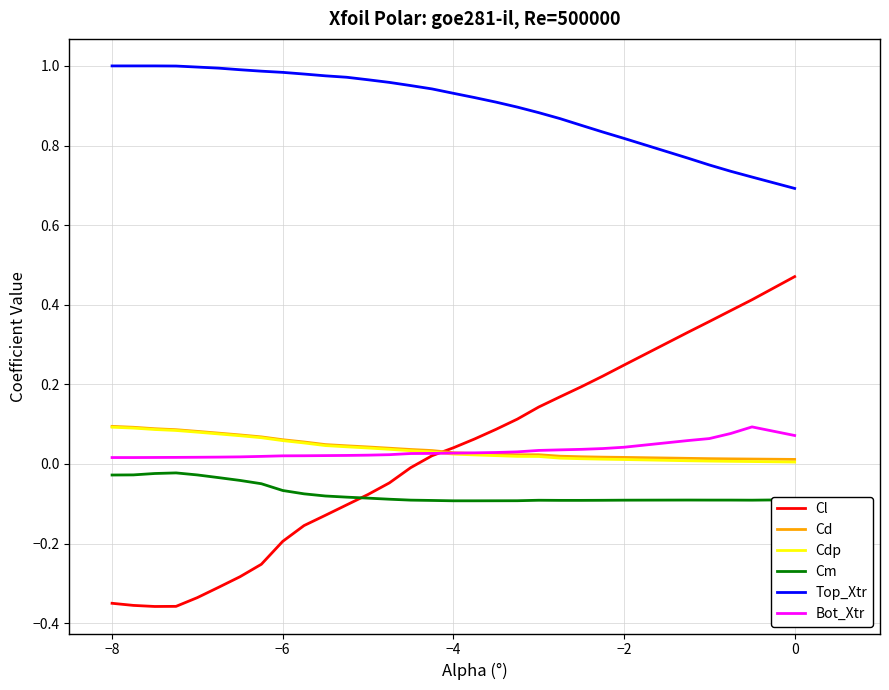

Which series ends up on top after the final intersection of Bot_Xtr and Cdp?

Bot_Xtr